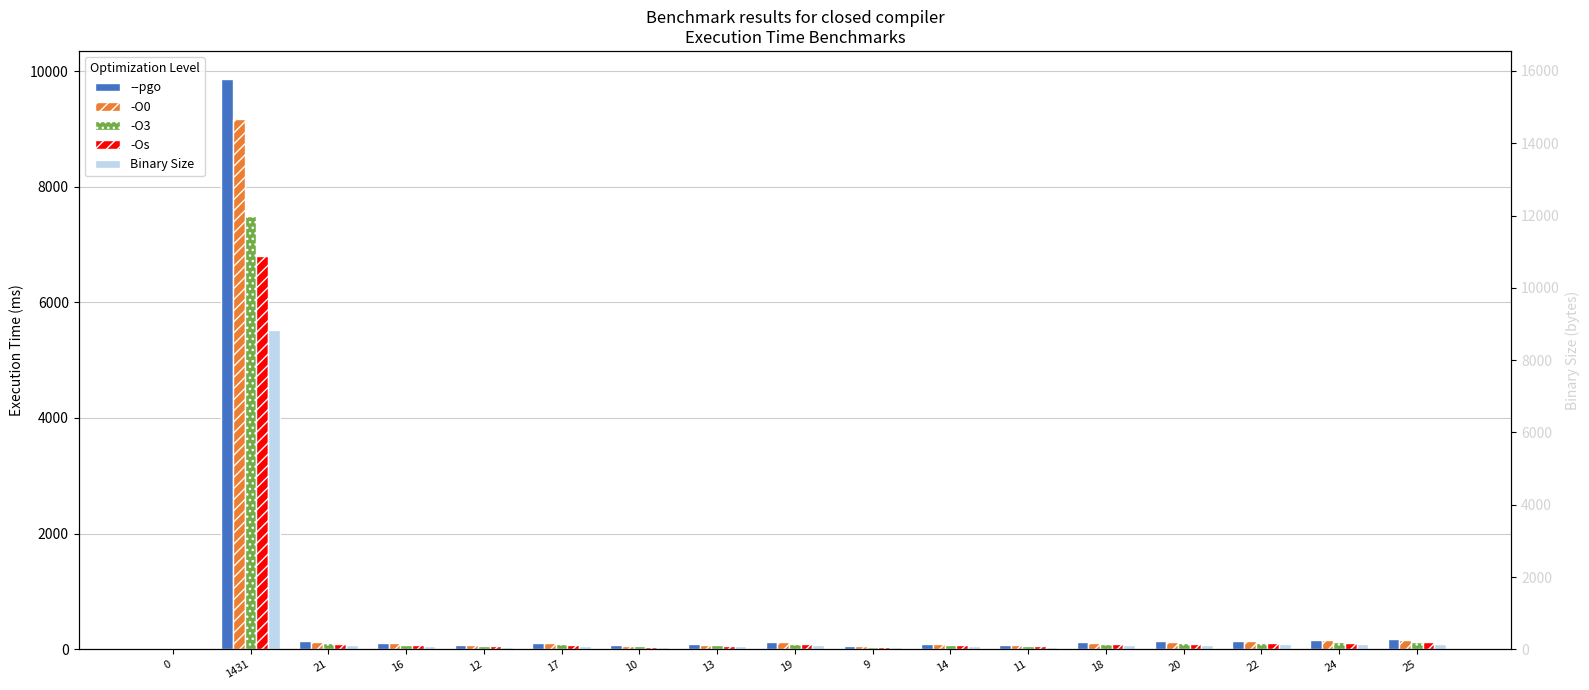

Which series changed the most between 12 and 13?

--pgo